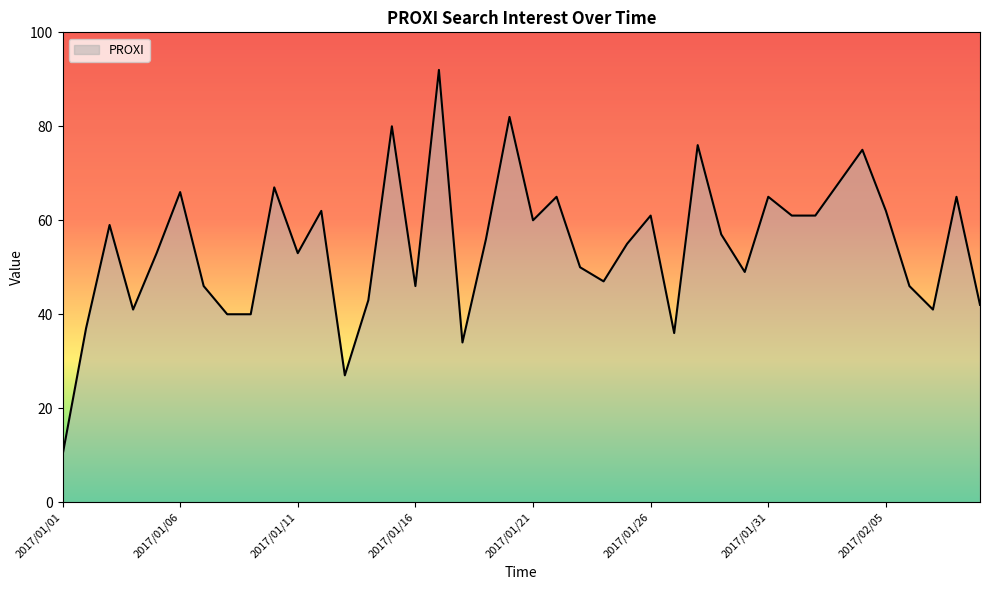

Reading right to left, list all the values displayed in this chart.

42	65	41	46	62	75	68	61	61	65	49	57	76	36	61	55	47	50	65	60	82	56	34	92	46	80	43	27	62	53	67	40	40	46	66	53	41	59	37	10